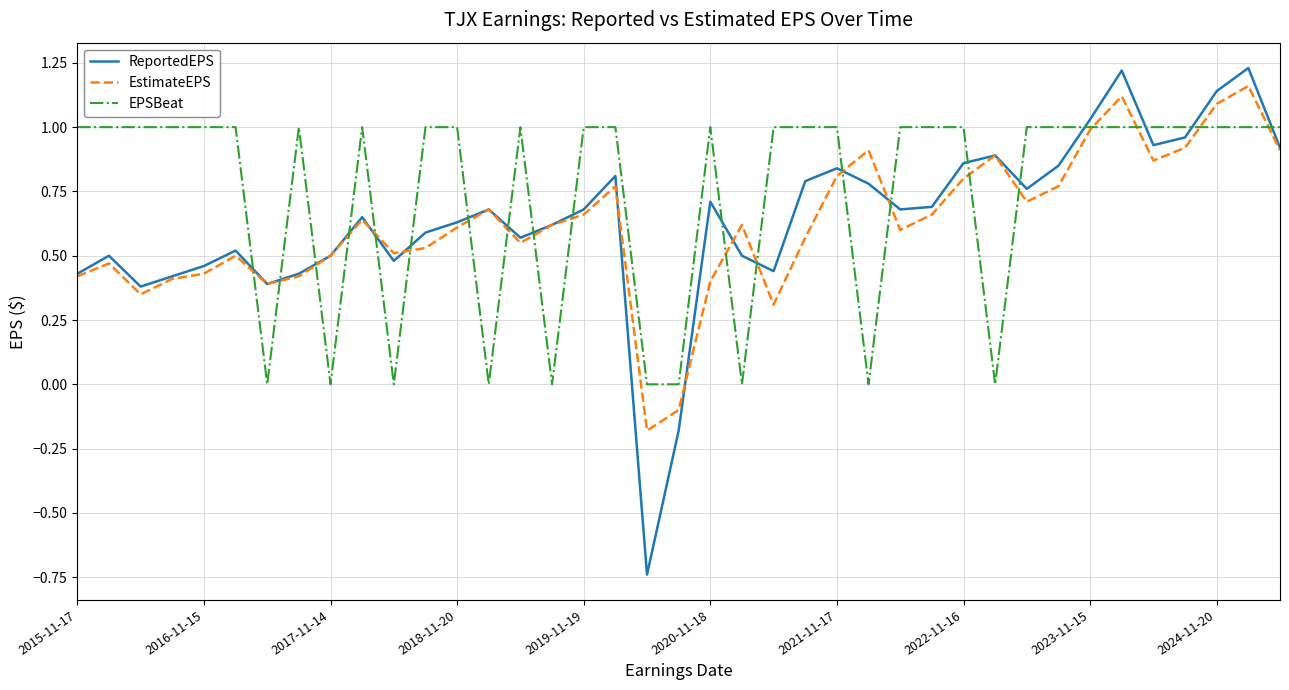

What is the sum of all EPSBeat values?

29.0